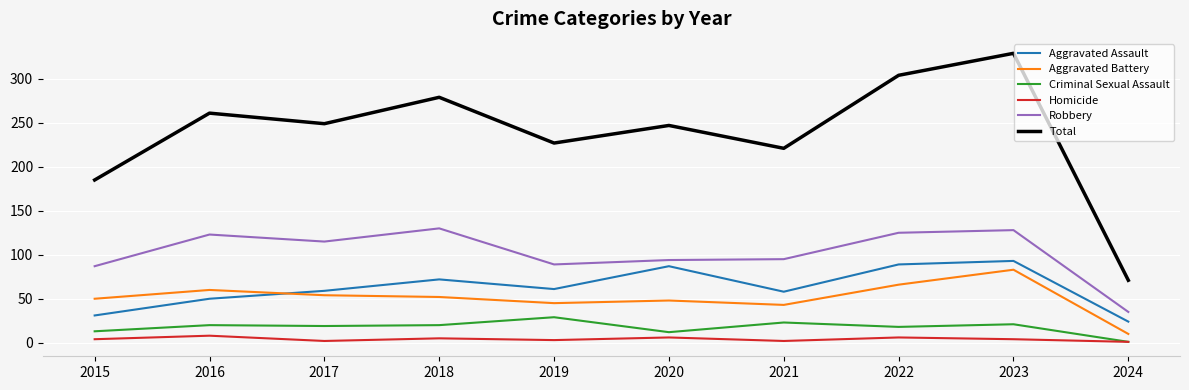

What are all the series names shown in the legend?

Aggravated Assault, Aggravated Battery, Criminal Sexual Assault, Homicide, Robbery, Total